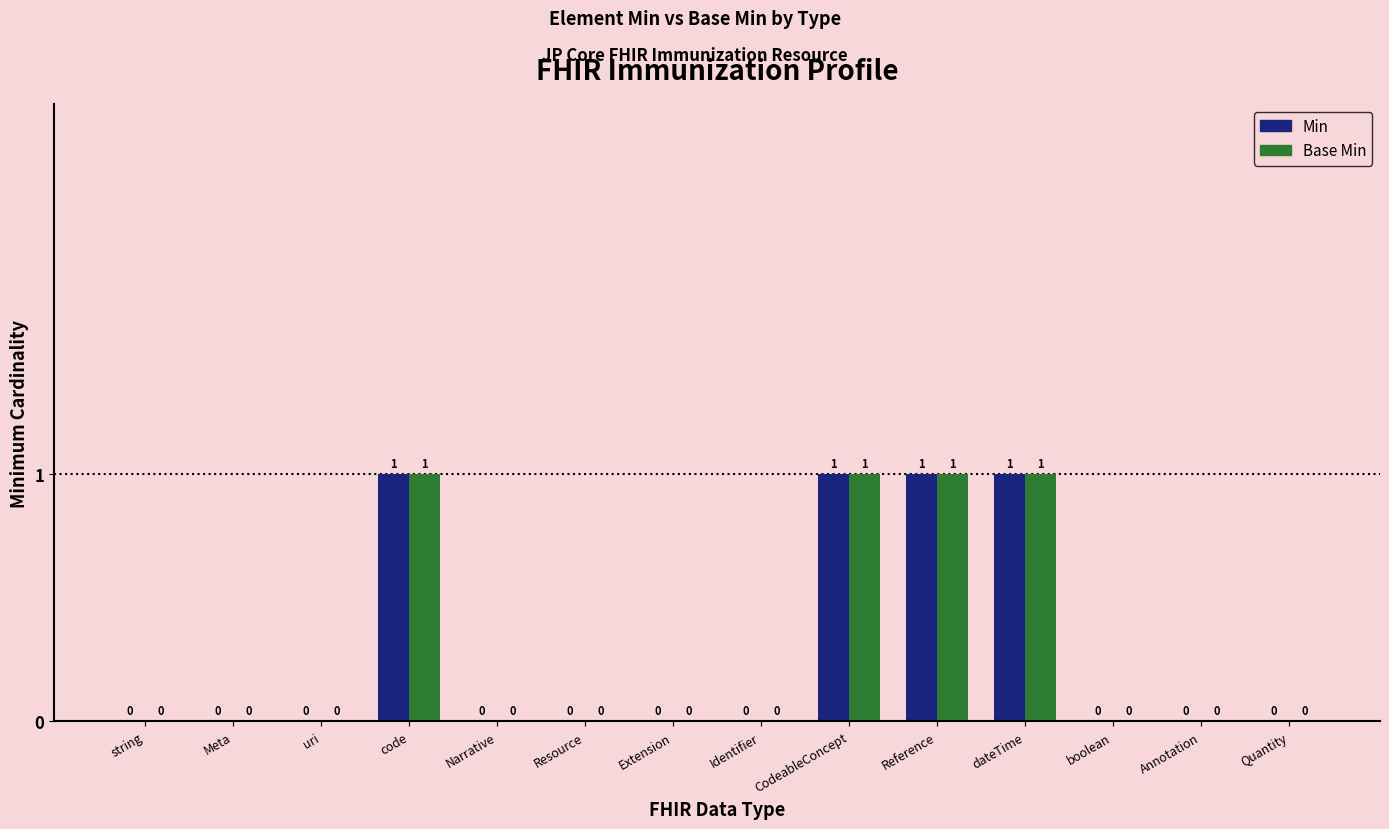

True or false: Min has a value of 0 at Resource.

True